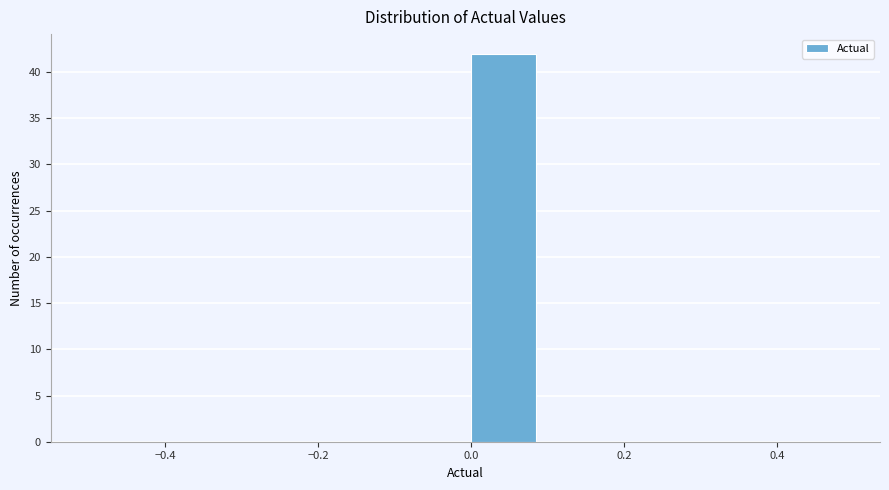

Reading left to right, list every bar in this chart as the range it spans on the x-axis followed by its height. The values are not printed on the chart, so give them approximately, as read against the axis.

-0.5 to -0.4: 0
-0.4 to -0.3: 0
-0.3 to -0.2: 0
-0.2 to -0.1: 0
-0.1 to 0.0: 0
0.0 to 0.1: 42
0.1 to 0.2: 0
0.2 to 0.3: 0
0.3 to 0.4: 0
0.4 to 0.5: 0